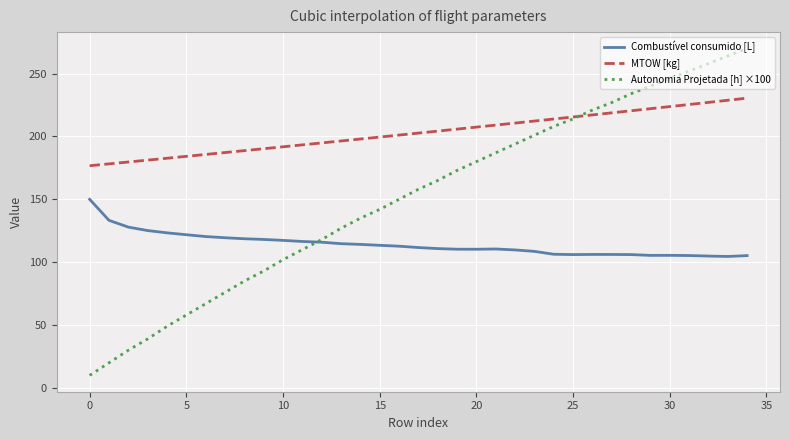

Which series has the widest spread of values?

Autonomia Projetada [h] ×100